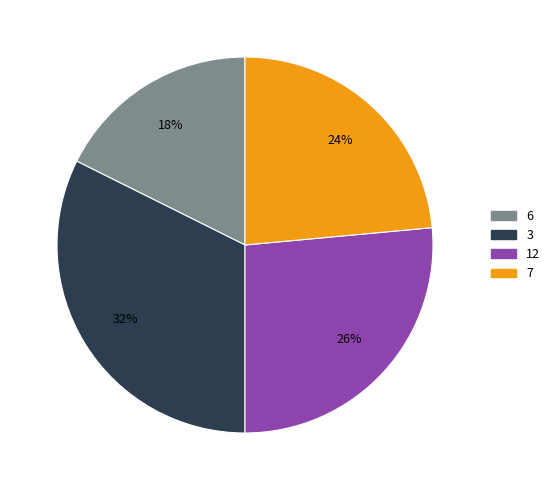

To the nearest percent, what is the difference between the 3 and 12 slice percentages?

6%